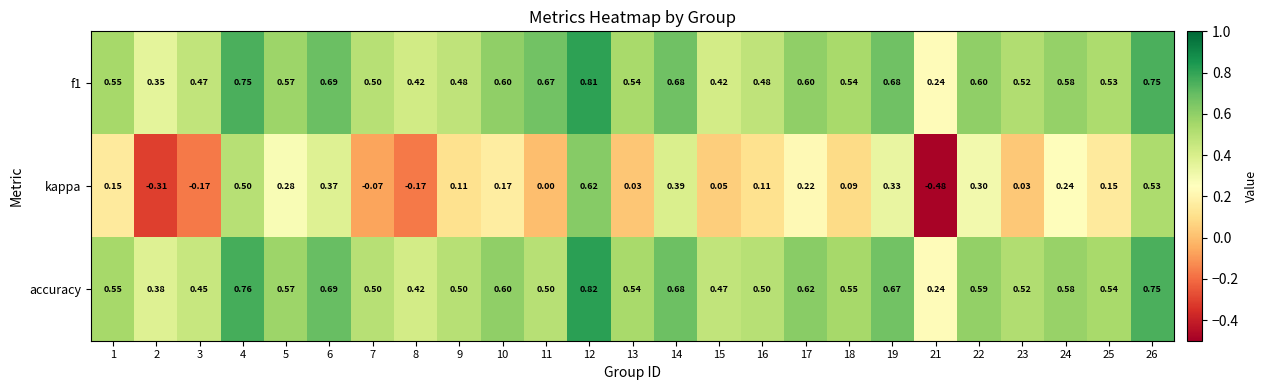

Between 3 and 25, which series saw the biggest shift?

kappa